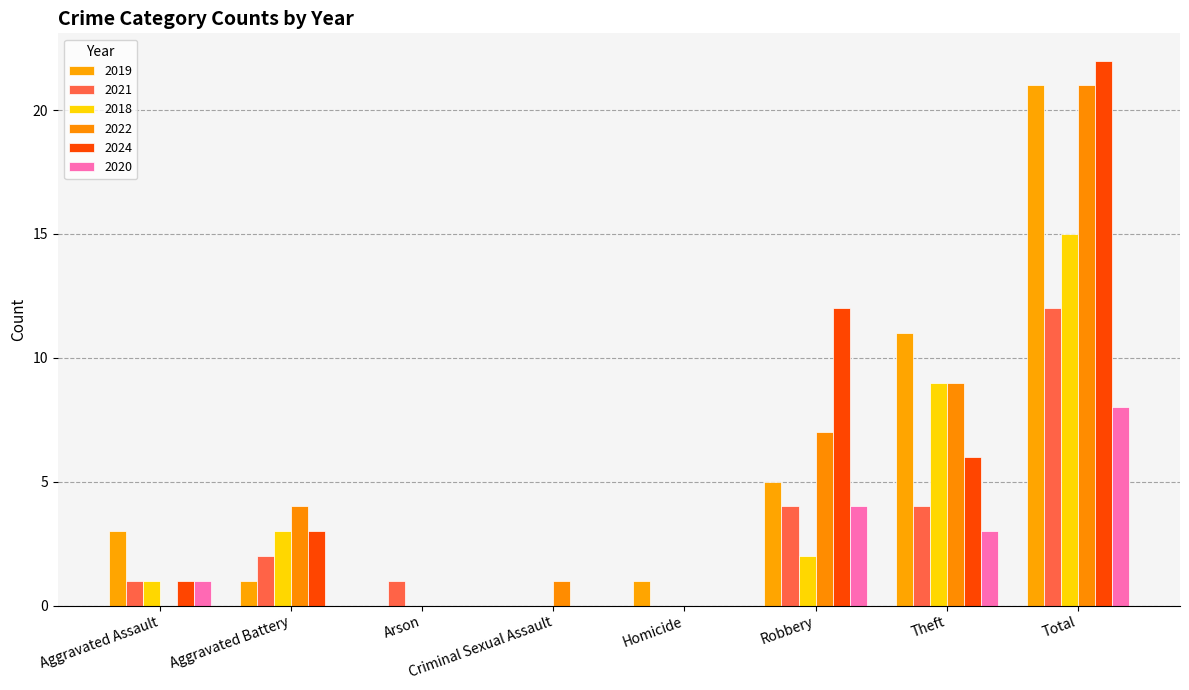

Count the number of data series in this chart.

6